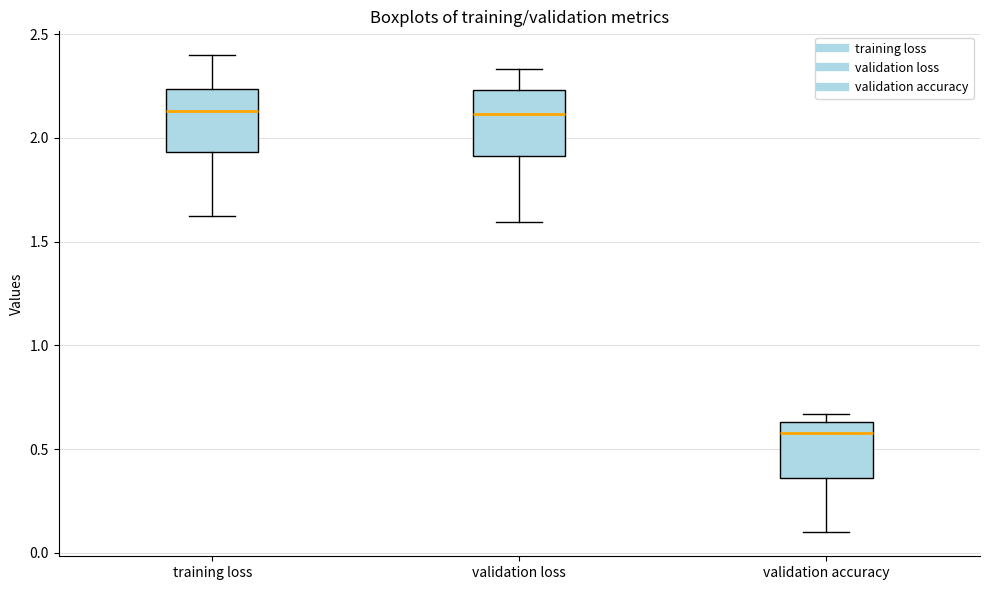

Reading left to right, transcribe this box plot: for each box, give where its median line is, the range the box spans, and where its two whiskers end, as read against the y-axis. The values are not printed on the chart, so give them approximately, as read against the axis.

training loss: median 2.15, box 1.95 to 2.25, whiskers 1.60 to 2.40
validation loss: median 2.10, box 1.90 to 2.25, whiskers 1.60 to 2.35
validation accuracy: median 0.60, box 0.35 to 0.65, whiskers 0.10 to 0.65 (just above the box's upper edge)